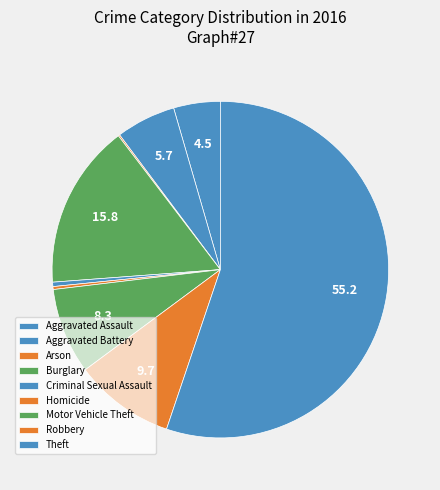

What is the total percentage of Burglary and Homicide?

16.1%